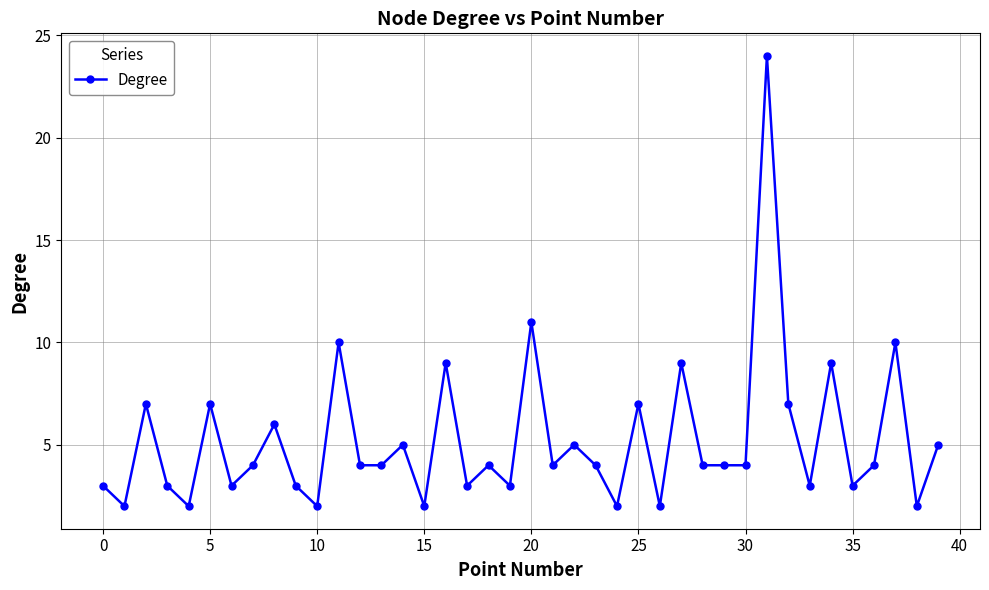

True or false: there are more than 2 points higher than both neighbors.

True